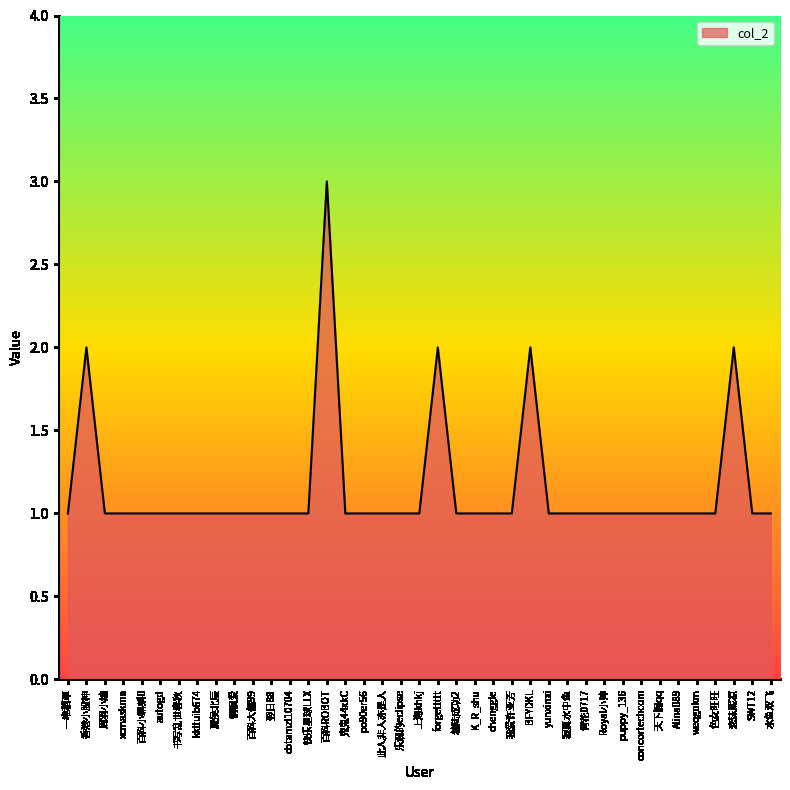

Read the value at 我爱许亚芳.

1